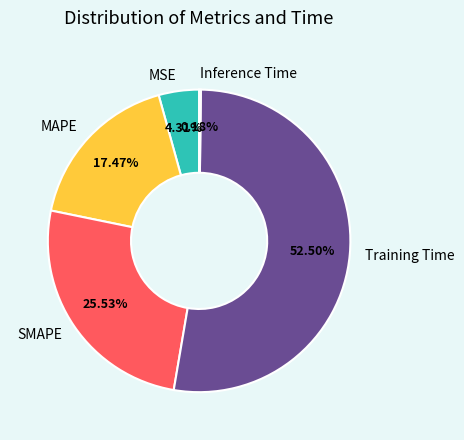

Do SMAPE and MAPE together represent more than half of the pie?

No